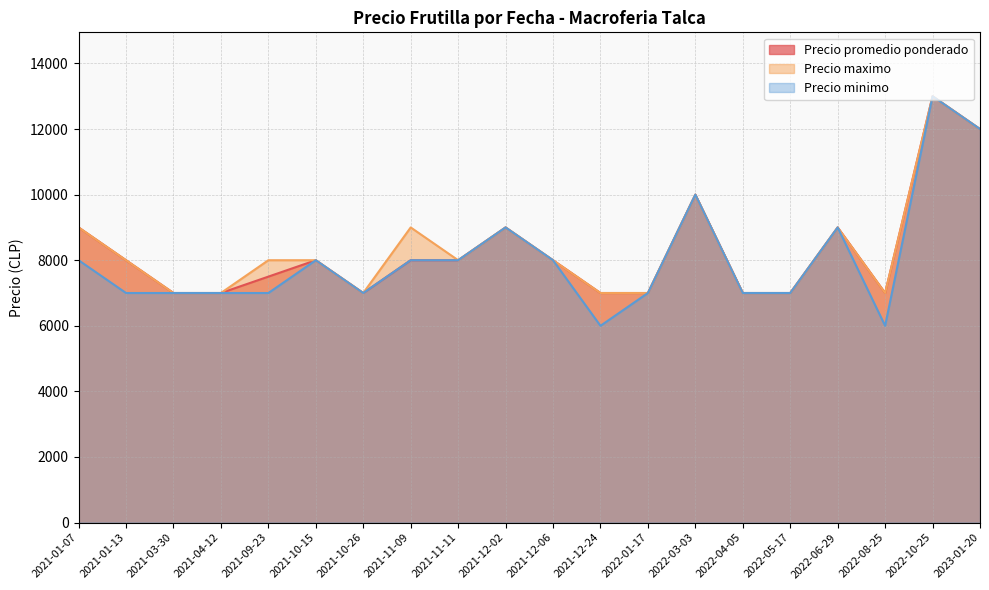

Which category has the lowest value across all series?

2021-12-24